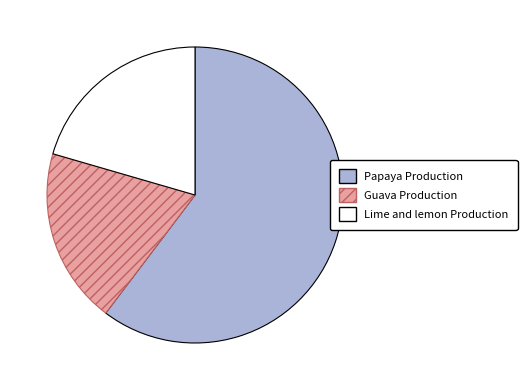

Is there a majority slice in this chart?

Yes